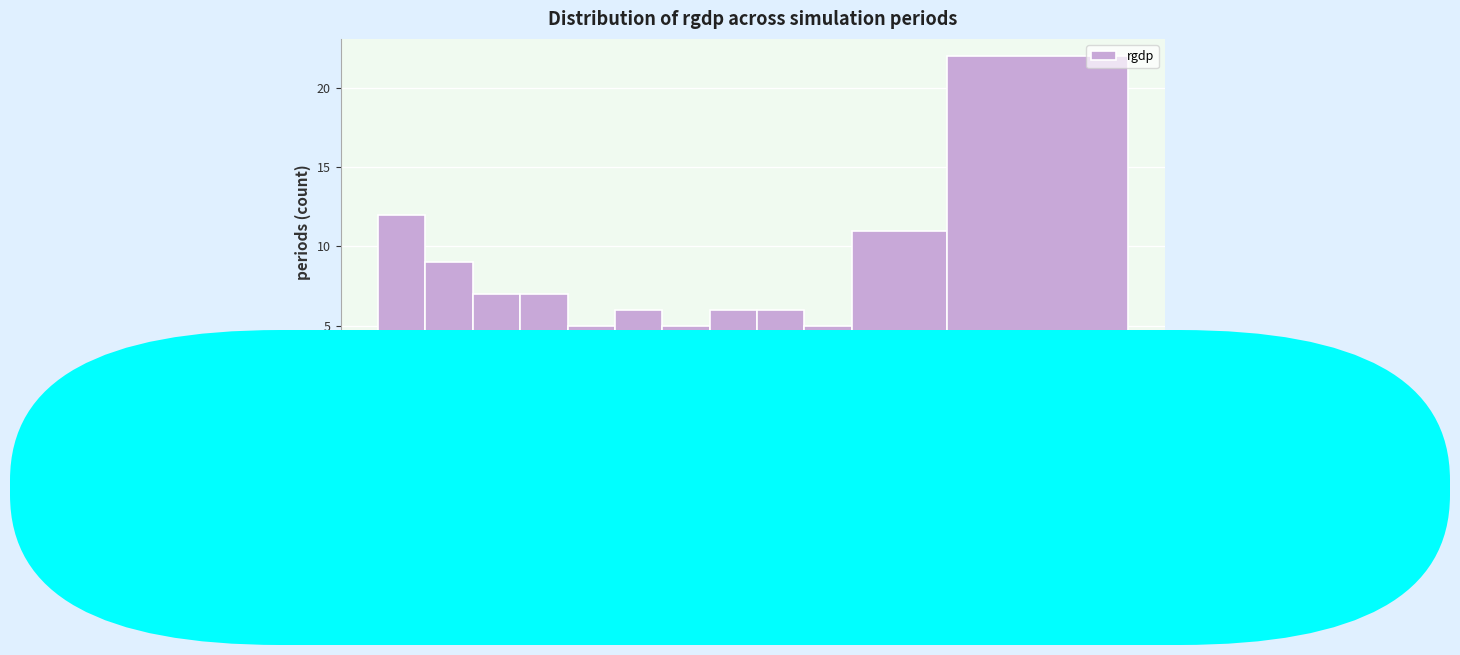

Reading left to right, transcribe this chart: for each bar, give the range it covers on the x-axis and its height. The values are not printed on the chart, so give them approximately, as read against the axis.

200 to 350: 12
350 to 500: 9
500 to 650: 7
650 to 800: 7
800 to 950: 5
950 to 1100: 6
1100 to 1250: 5
1250 to 1400: 6
1400 to 1550: 6
1550 to 1700: 5
1700 to 2000: 11
2000 to 2573: 22